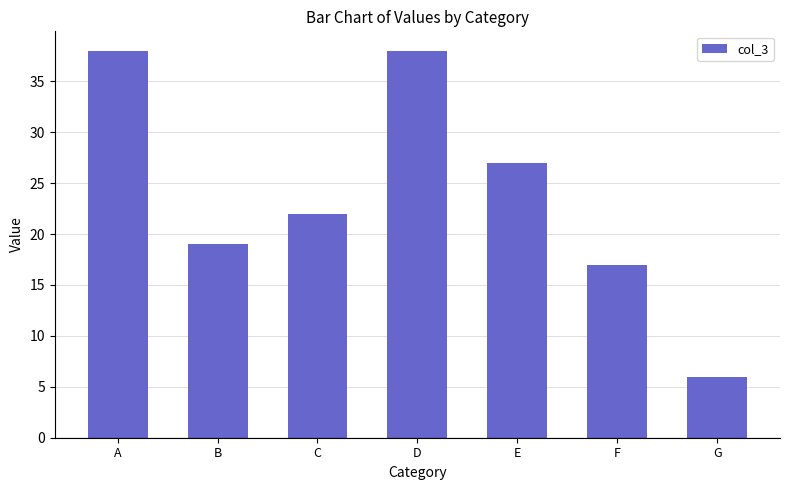

What is the ratio of the value at G to the value at C?

0.3